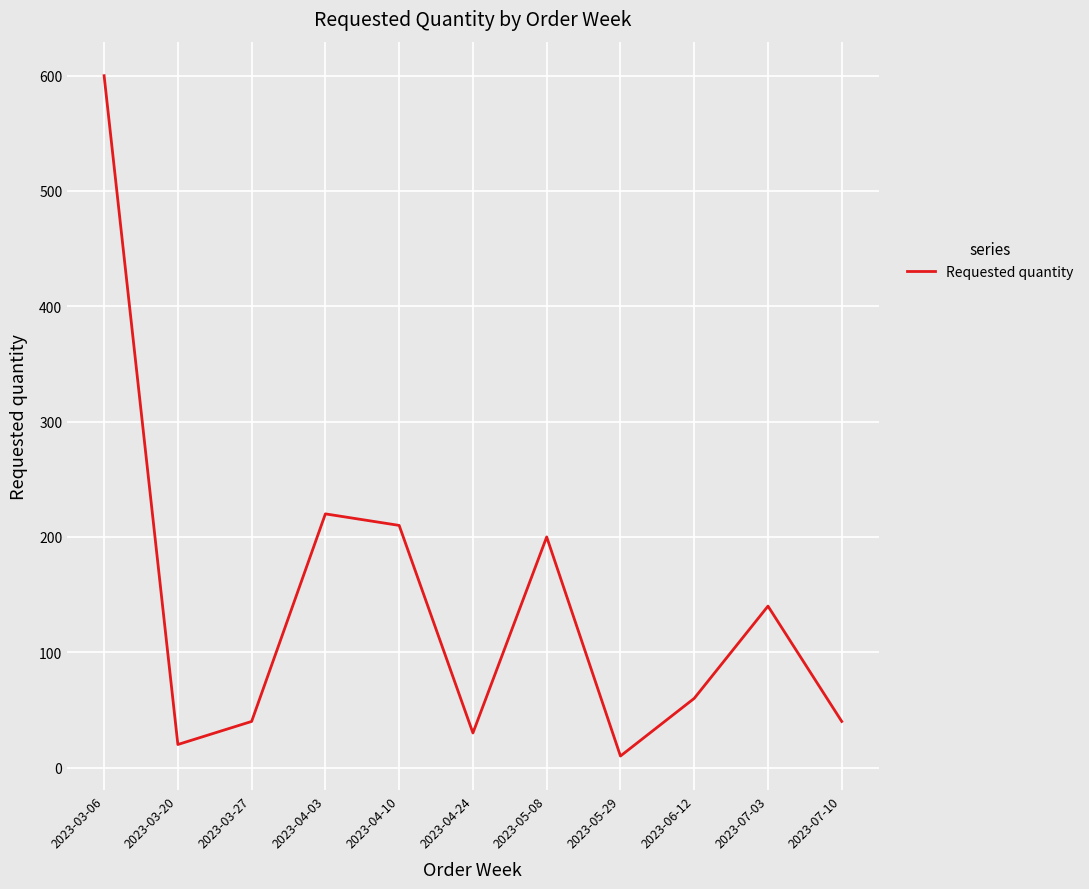

What is the greatest value displayed?

600